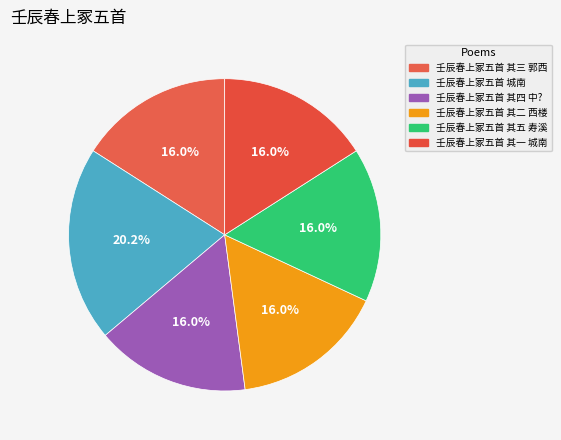

What is the ratio of the value at 壬辰春上冢五首 其四 中? to the value at 壬辰春上冢五首 其一 城南?

1.0